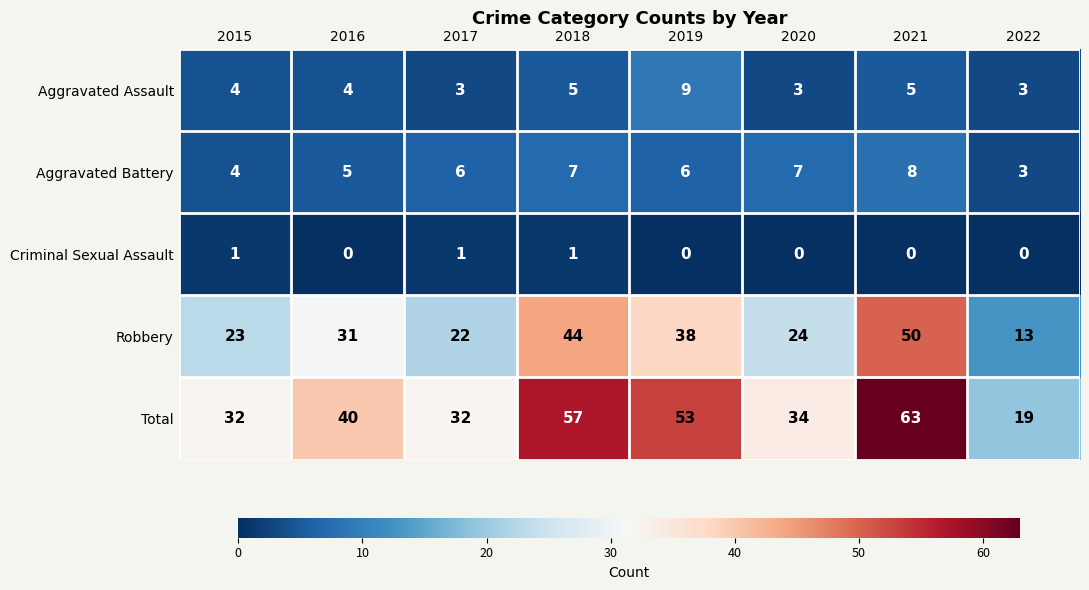

At how many categories does at least one series exceed 1?

8